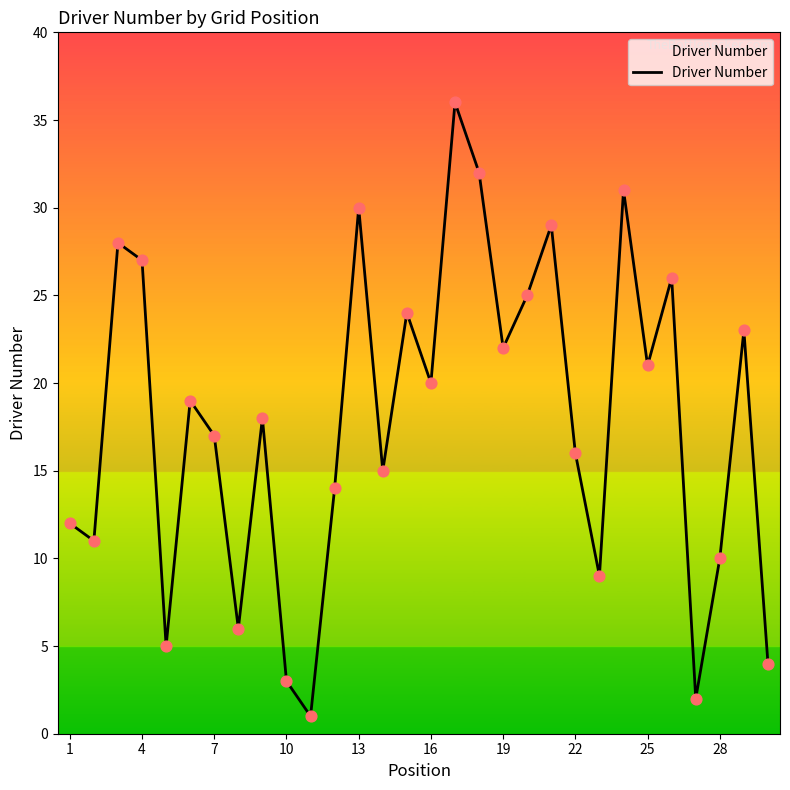

What is the maximum value shown in the chart?

36